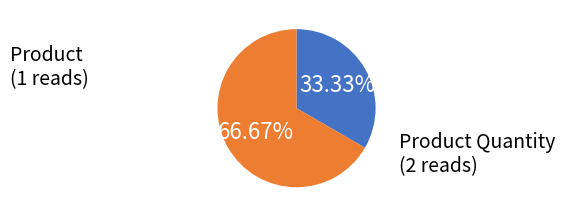

The Product slice represents 45% of the pie. True or false?

False